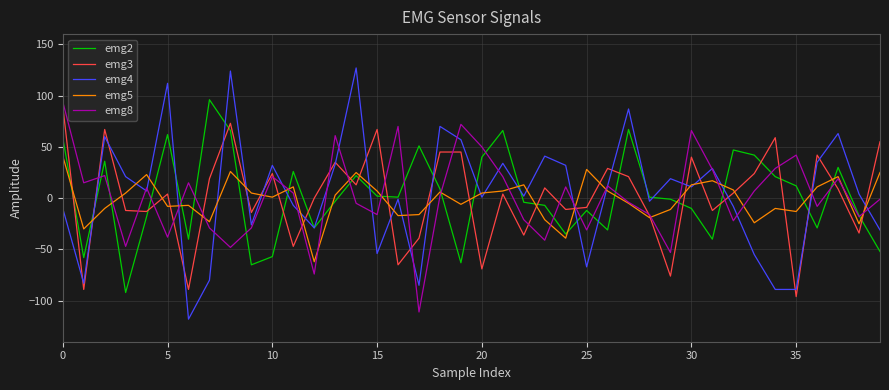

After their last crossing, which series has the higher values: emg5 or emg2?

emg5